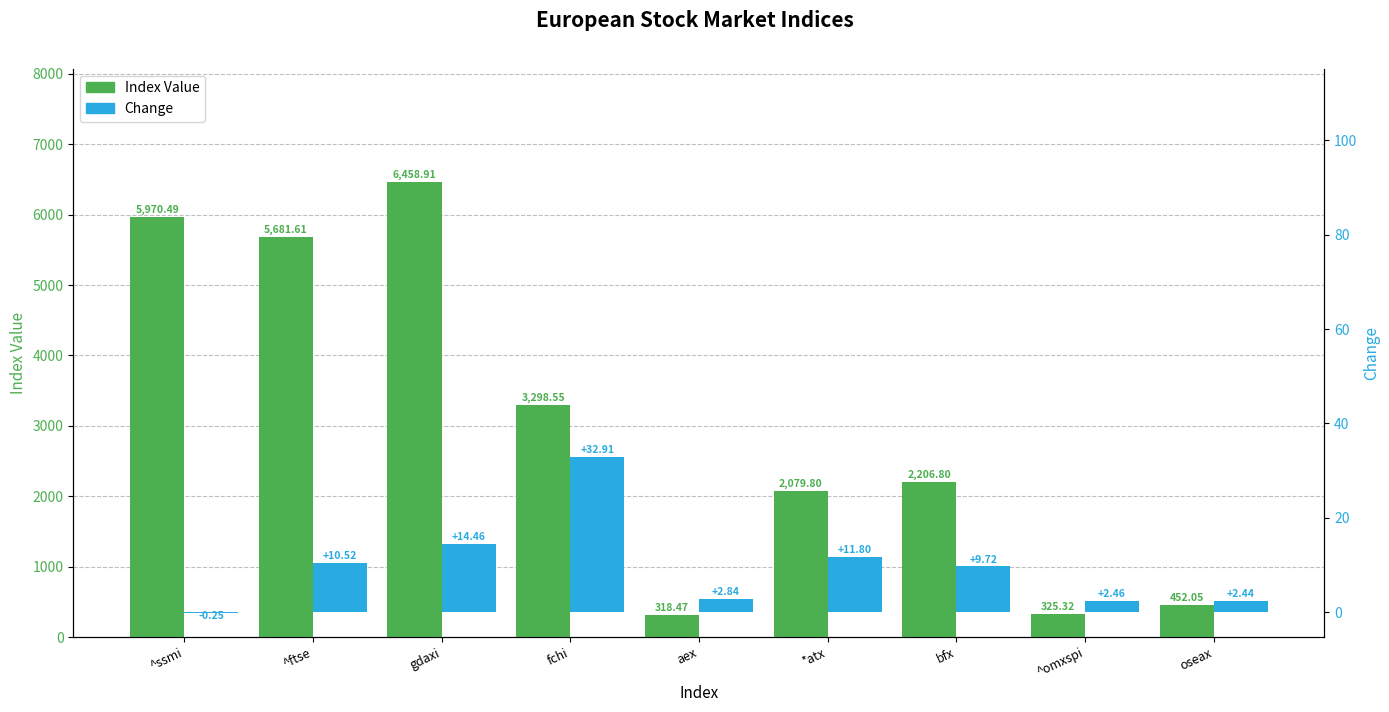

What is the sum of the Index Value values at ^ssmi and bfx?

8177.3